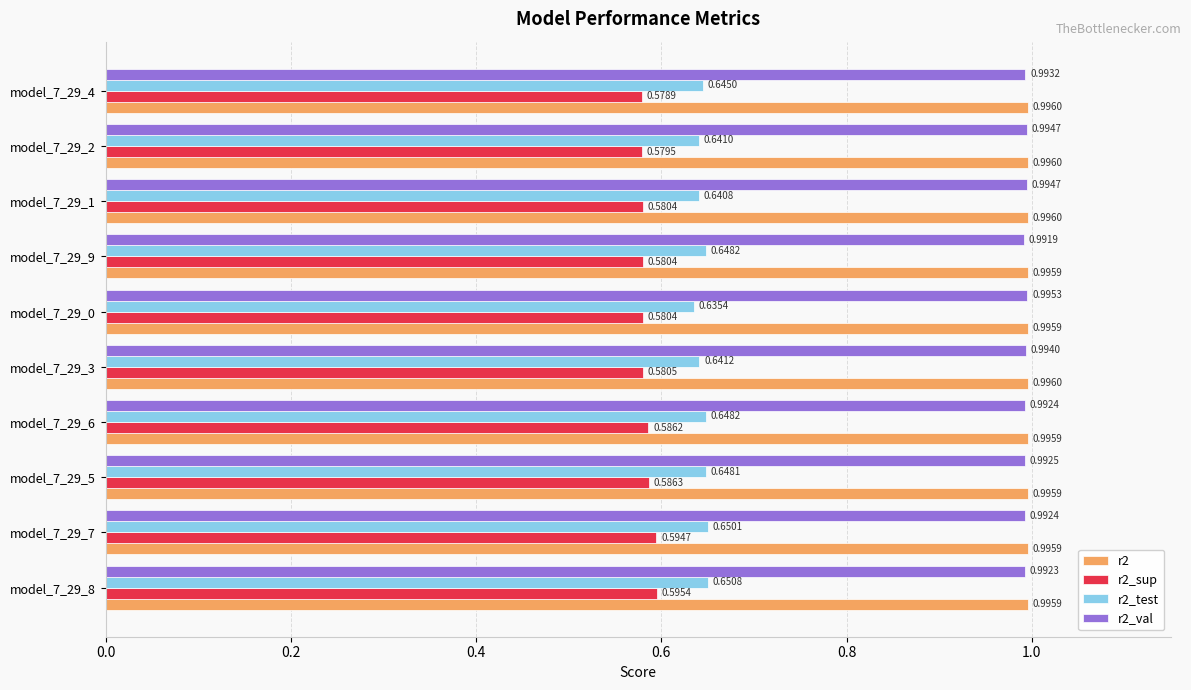

How many data points does each series have?

10